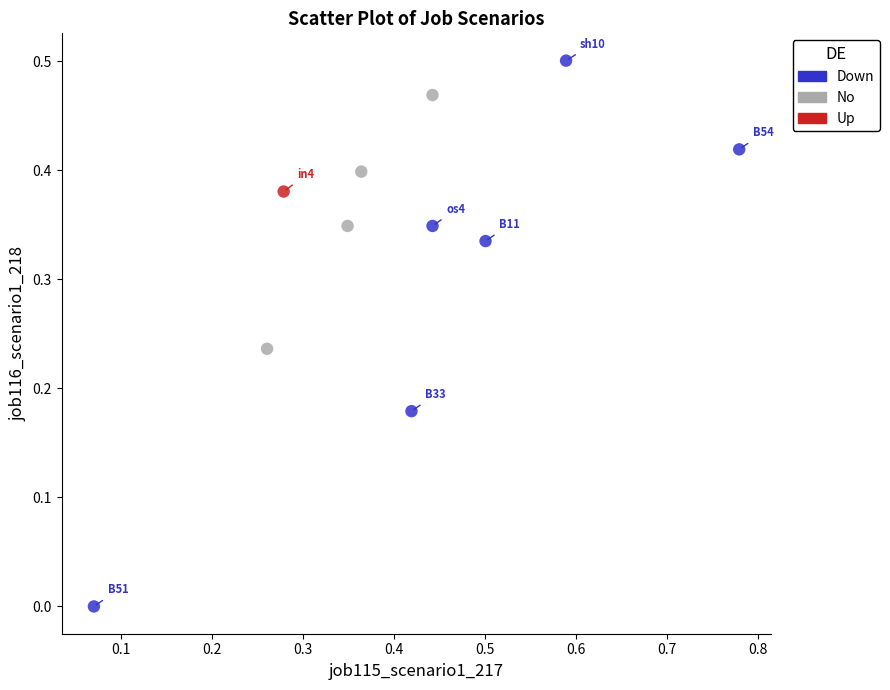

What are all the series names shown in the legend?

Down, No, Up